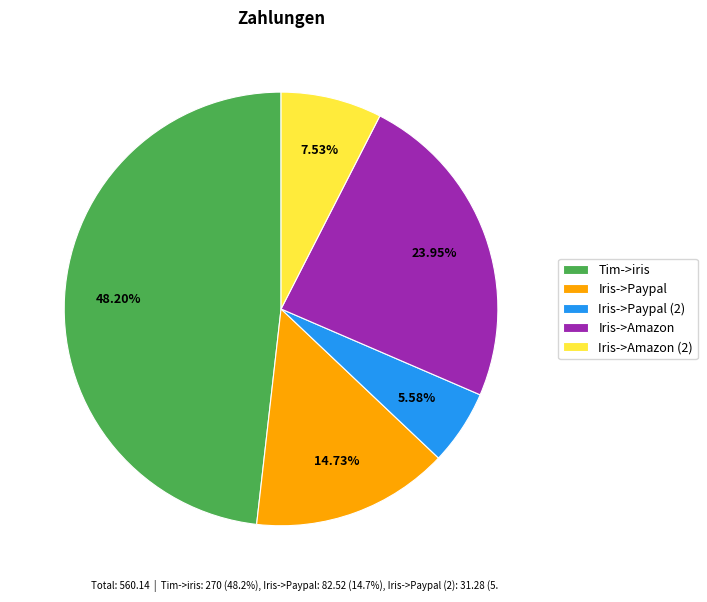

Does Iris->Amazon (2) account for over 50% of the chart?

No